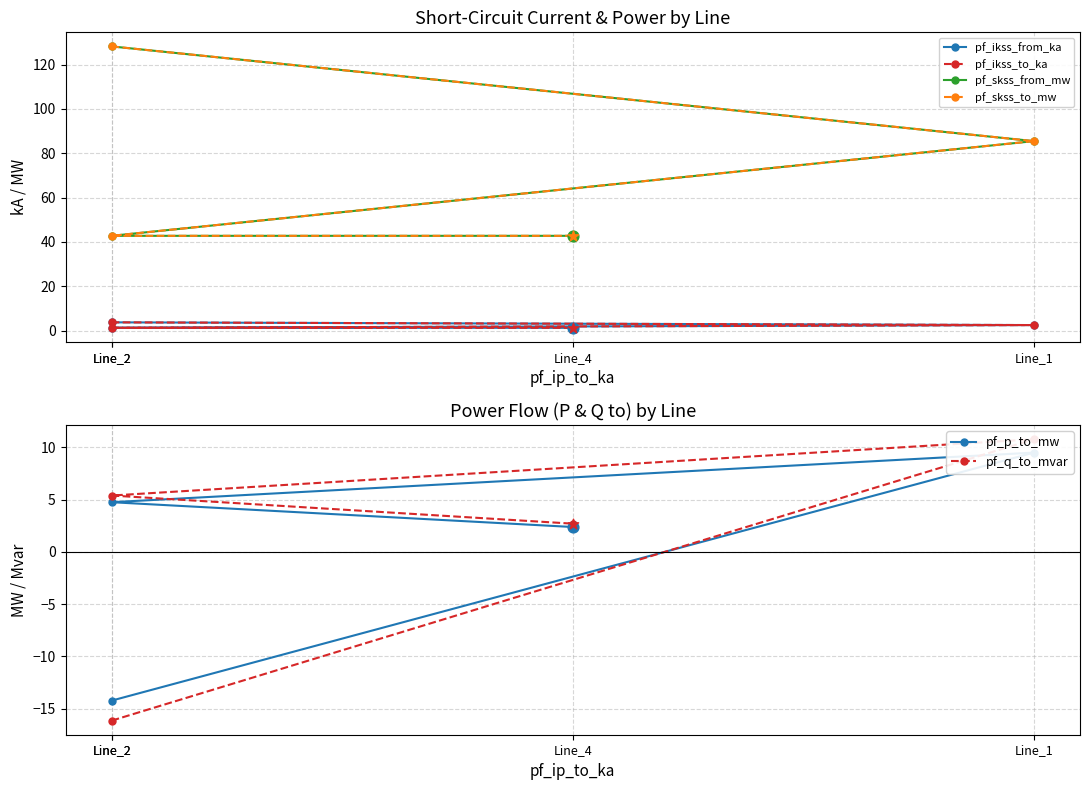

Is the value of pf_skss_to_mw at Line_2 greater than the value of pf_q_to_mvar at Line_2?

Yes